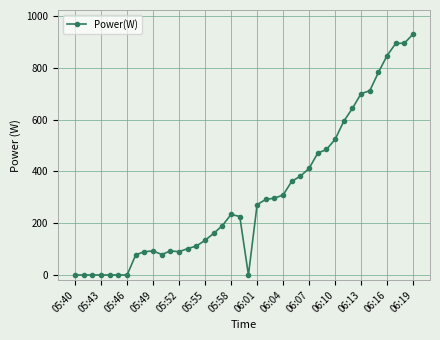

What is the maximum value shown in the chart?

931